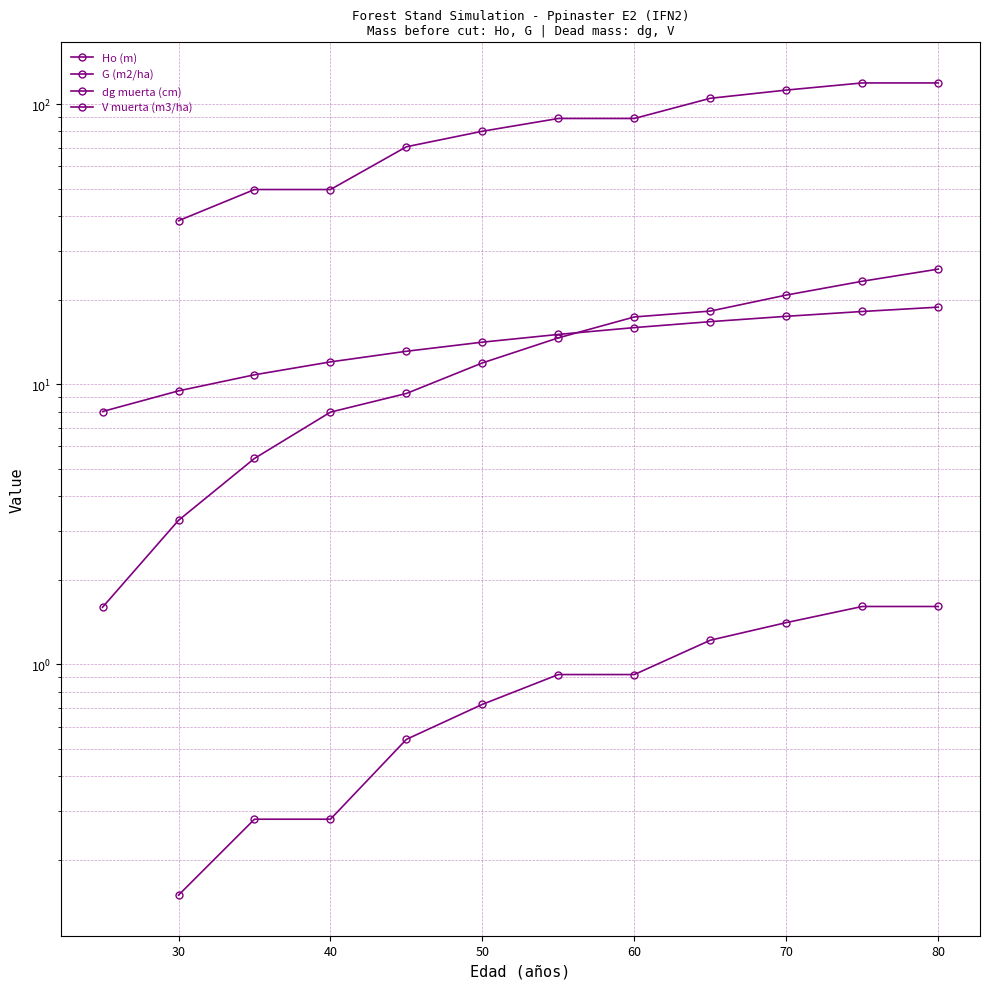

What is the minimum value shown in the chart?

0.1